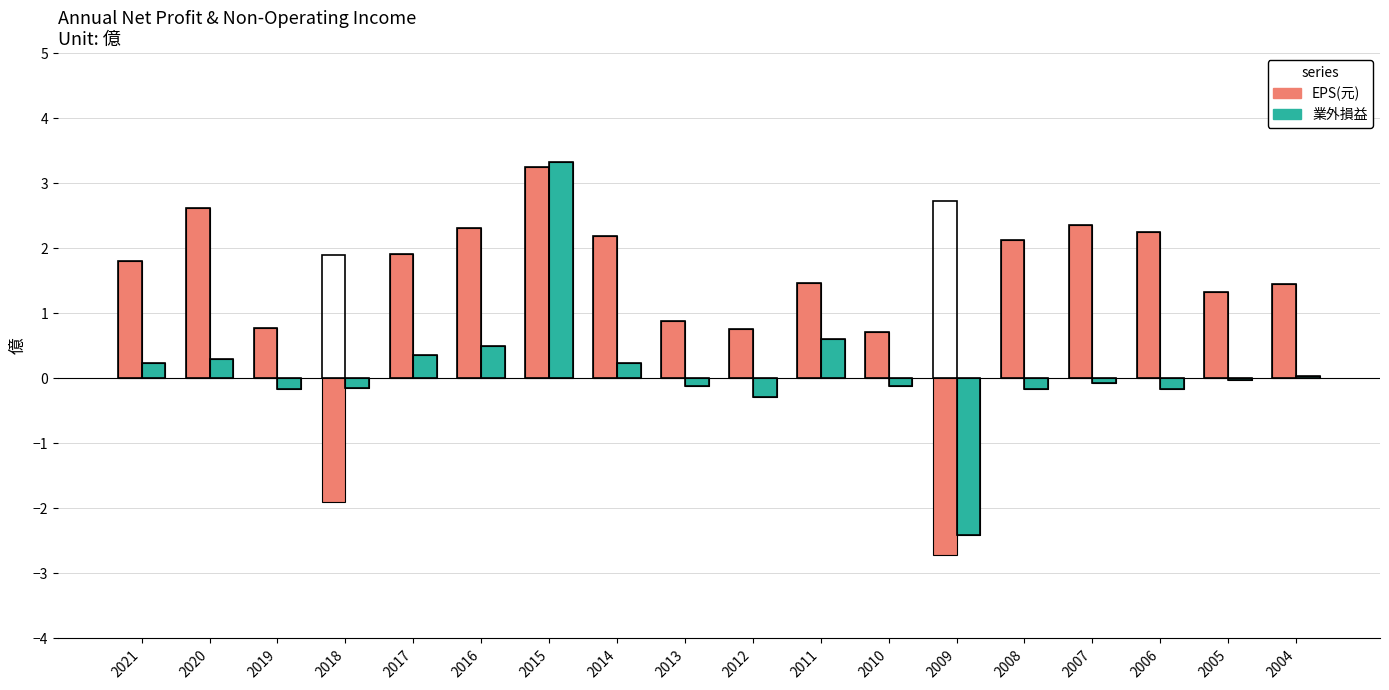

What are all the series names shown in the legend?

EPS(元), 業外損益